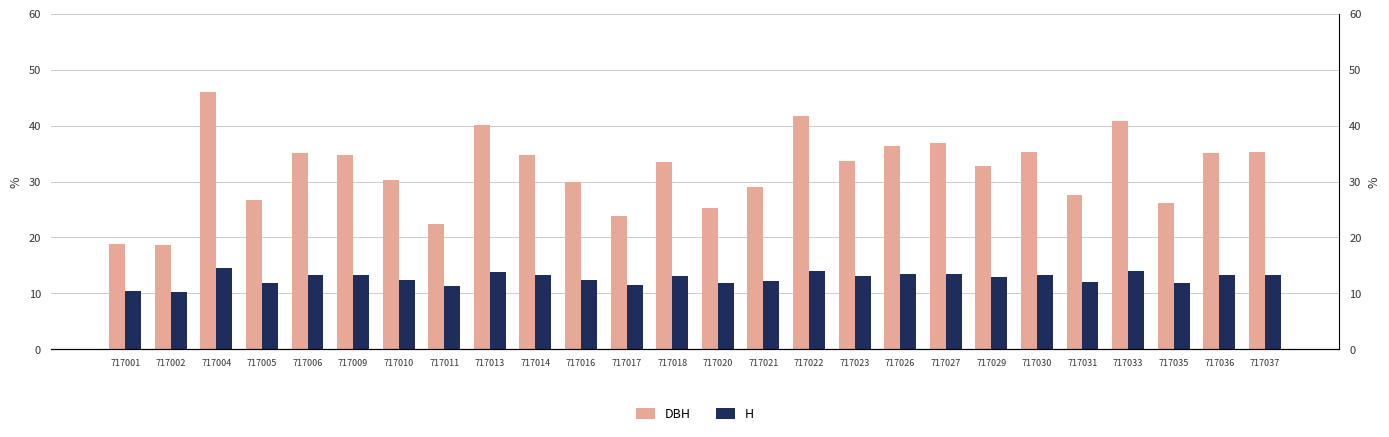

What is the value of the DBH bar at the 15th from the left?

29.1